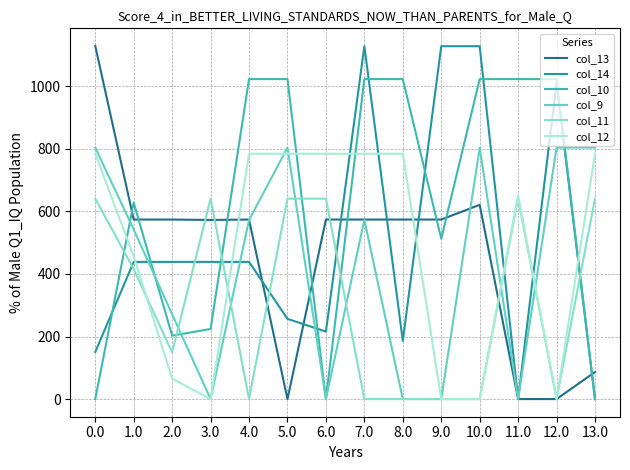

Which series changed the most between 8.0 and 9.0?

col_14